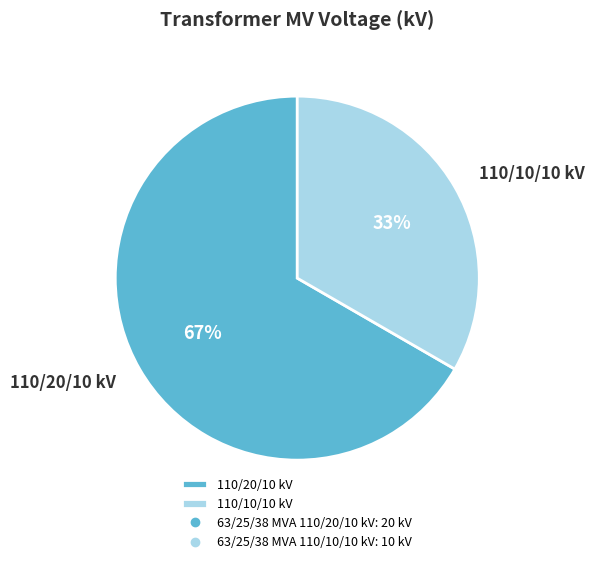

To the nearest percent, what portion does 110/20/10 kV represent?

67%